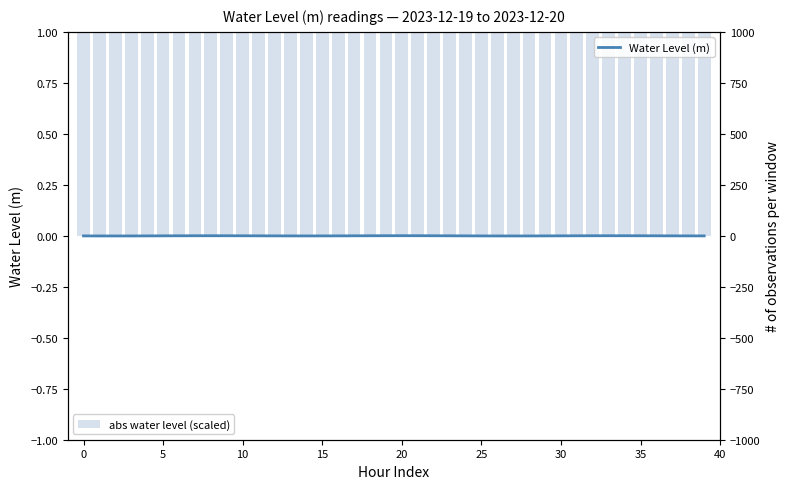

How many negative values does the Water Level (m) series have?

26